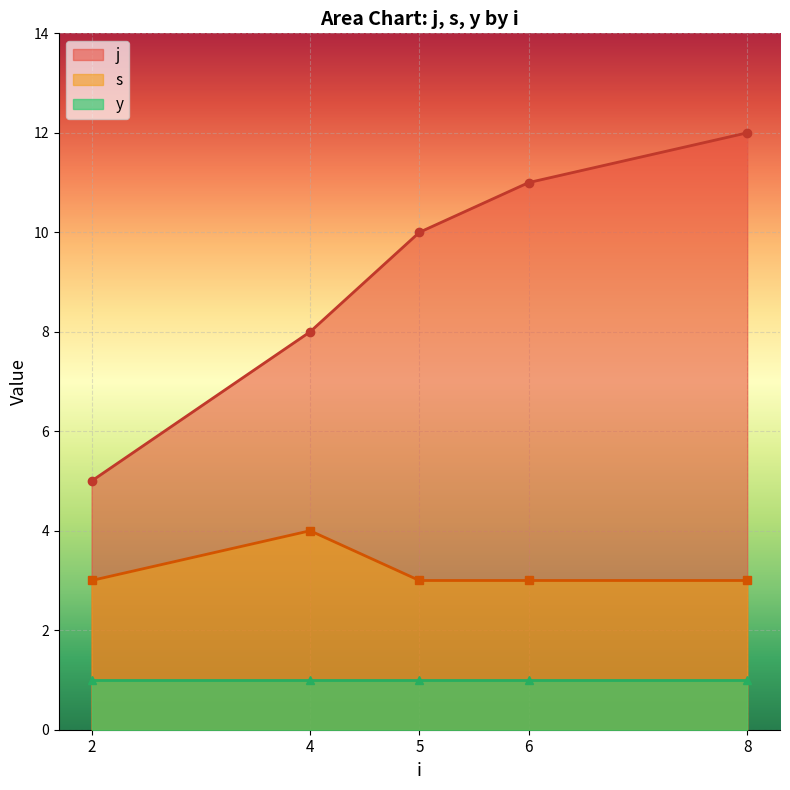

True or false: j has more than 0 points higher than both neighbors.

False